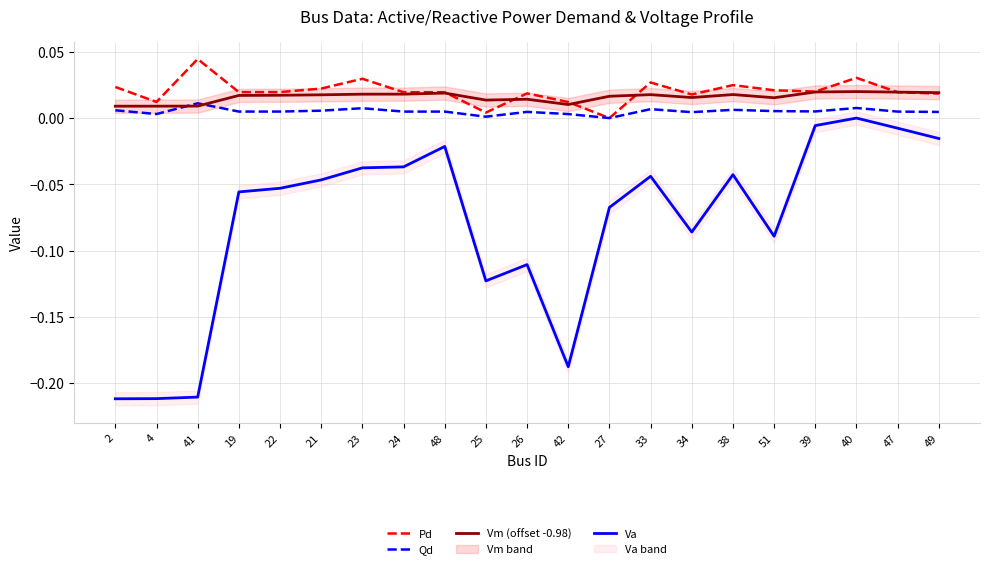

True or false: Va has a value of -0.2 at 41.

True